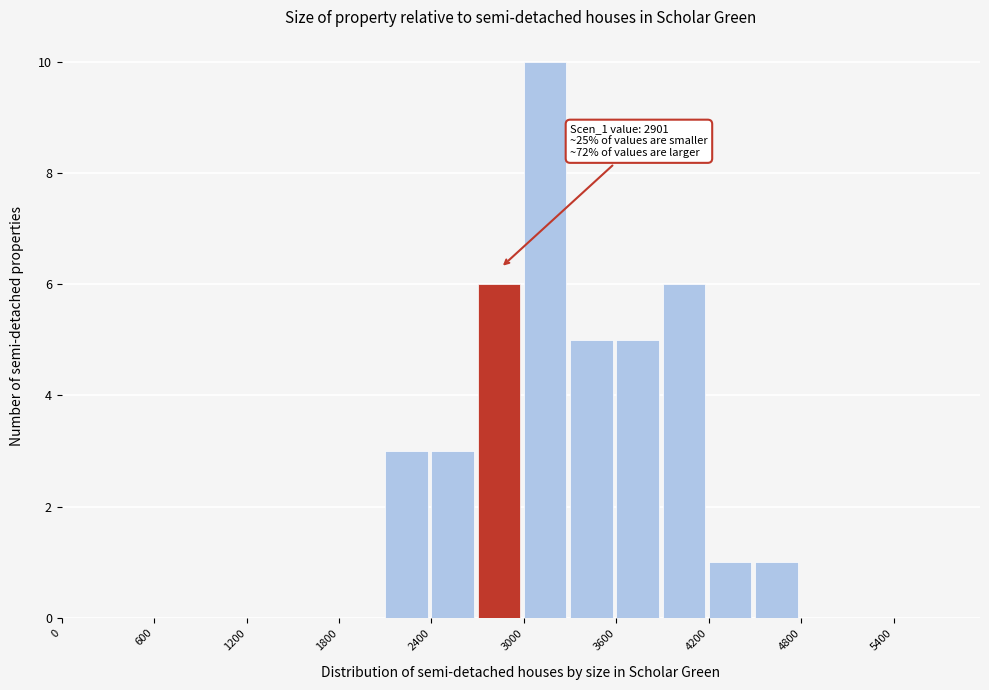

Around what value on the x-axis is the tallest bar? Give the approximate position of its centre, as read against the axis.

3100